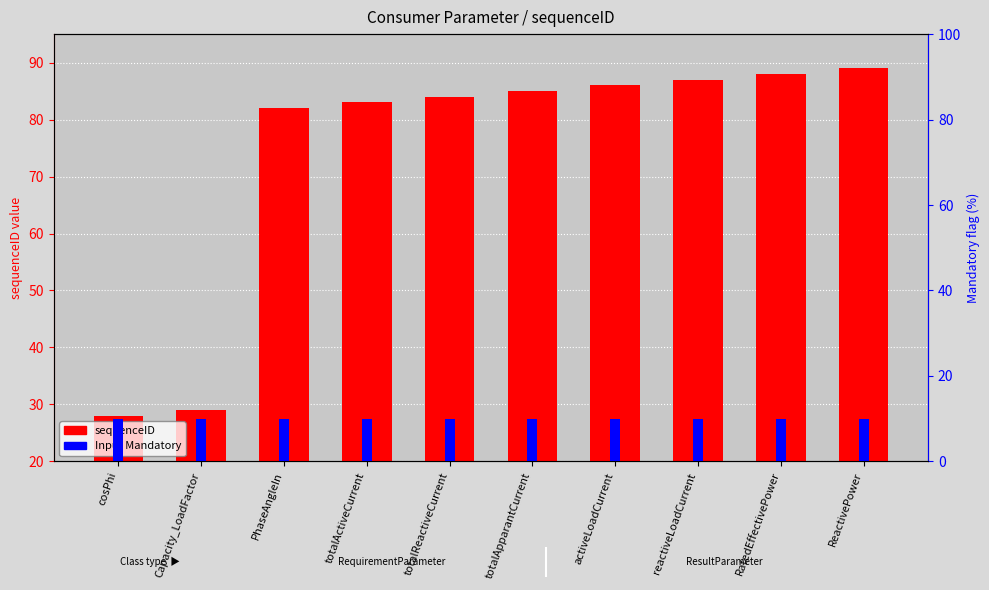

Rank the series by their maximum value, from highest to lowest.

sequenceID, Input Mandatory